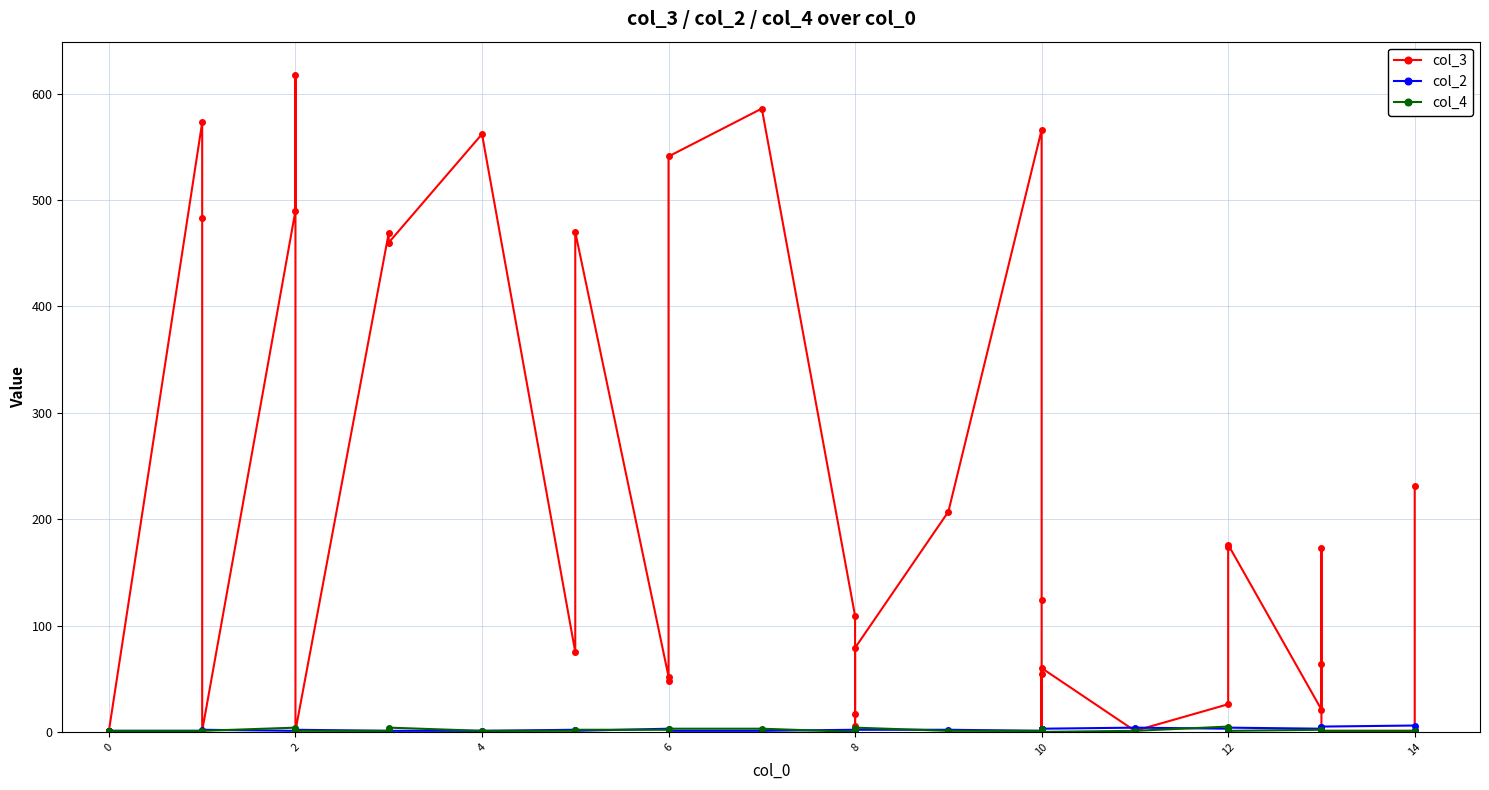

What is the minimum value for col_3?

1